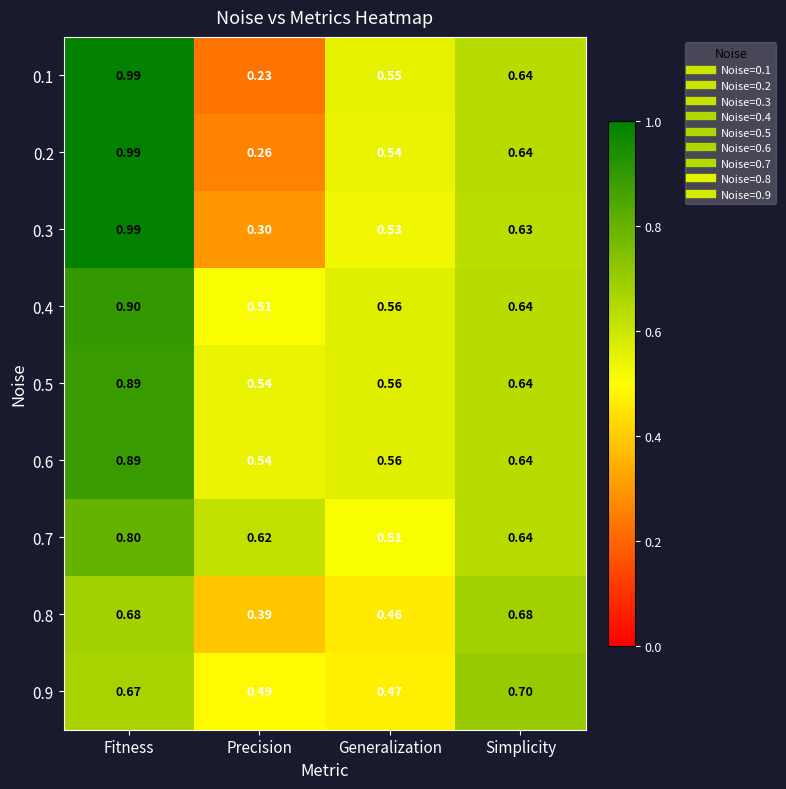

Which series has the largest range (max minus min)?

0.1